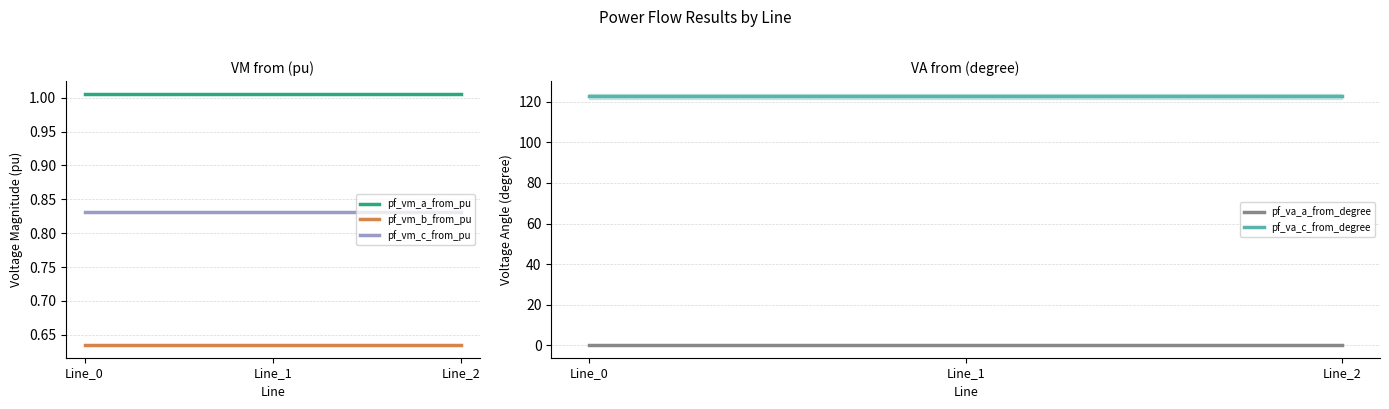

What is the lowest value of the pf_va_c_from_degree series?

122.8